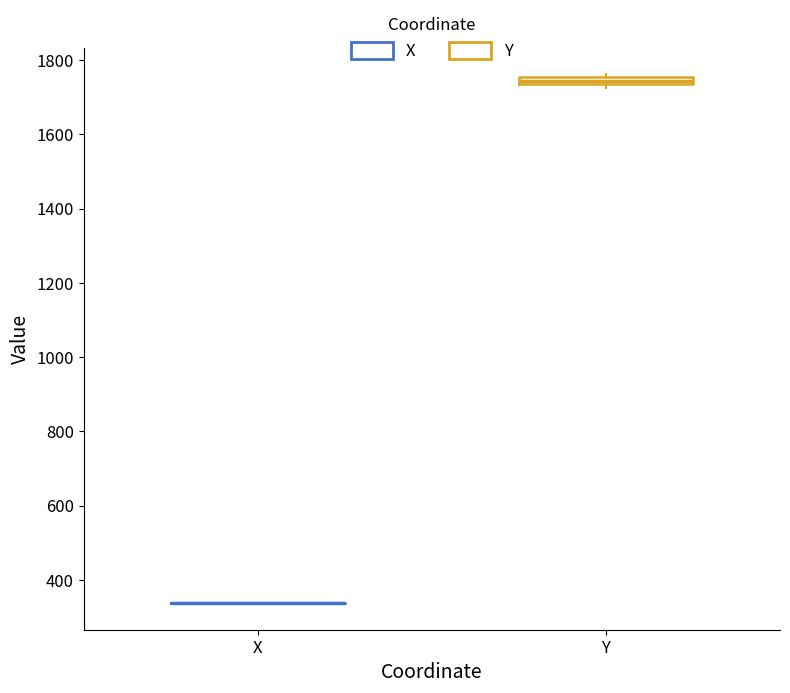

Where is the lower edge of the box for Y on the y-axis? The values are not printed on the chart, so give them approximately, as read against the axis.

1740